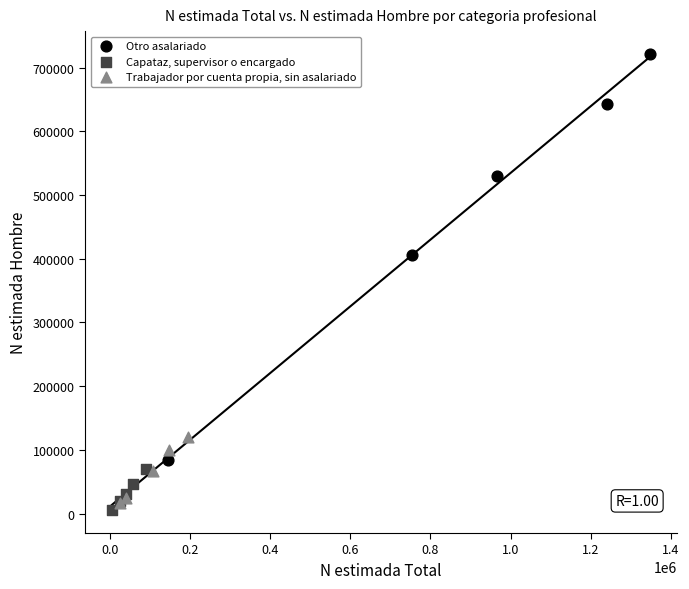

Which series contains the highest Y value?

Otro asalariado